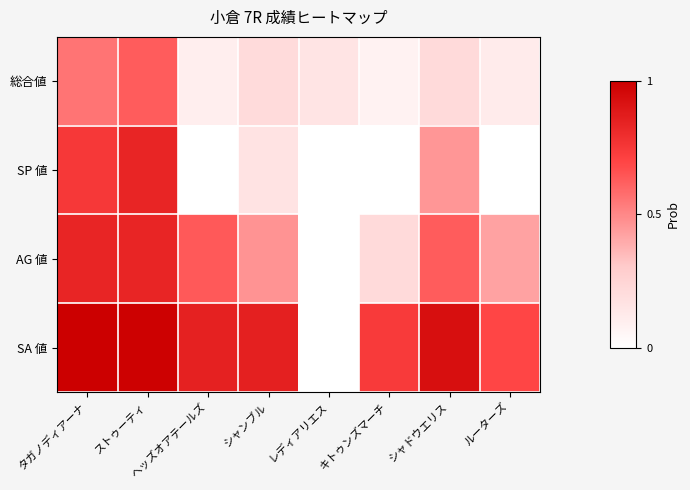

Count the number of categories in the chart.

8